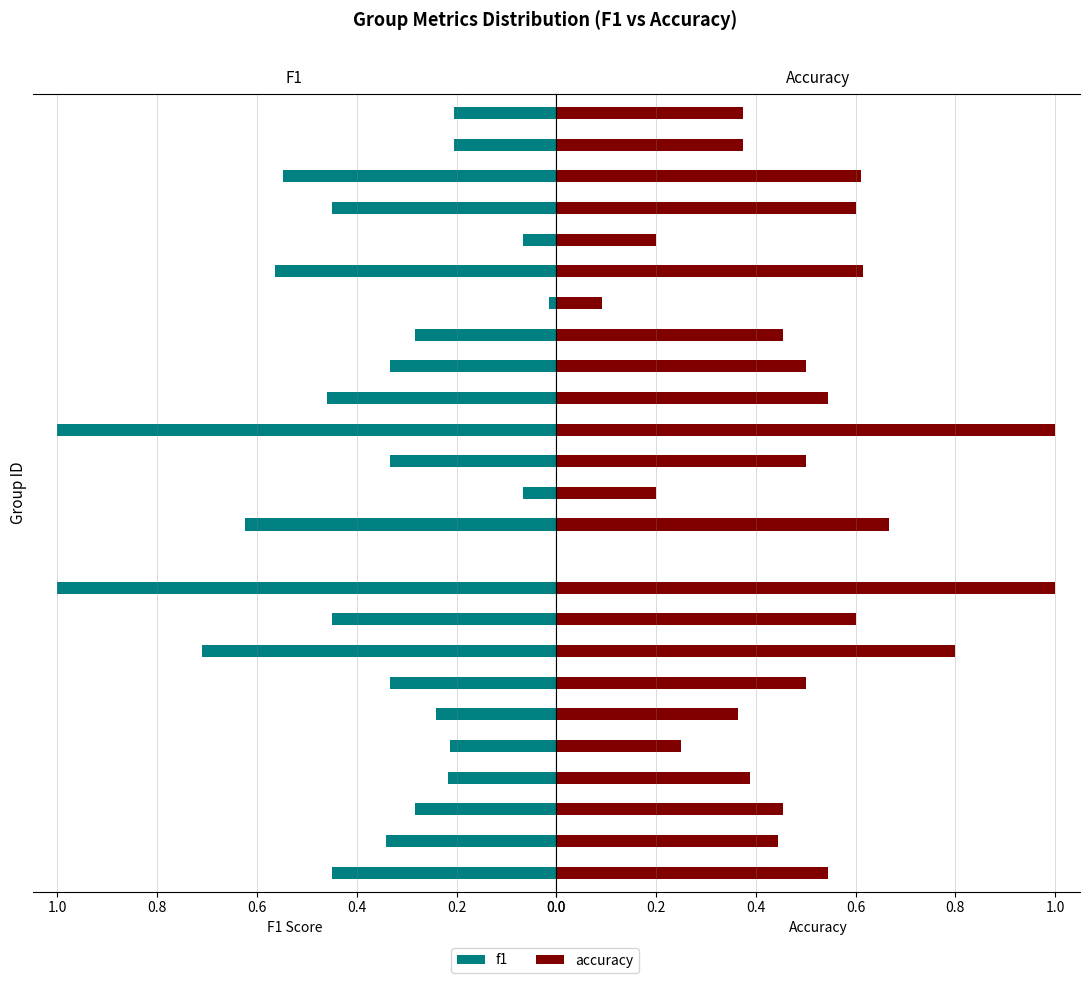

Rank the series by their maximum value, from lowest to highest.

f1, accuracy